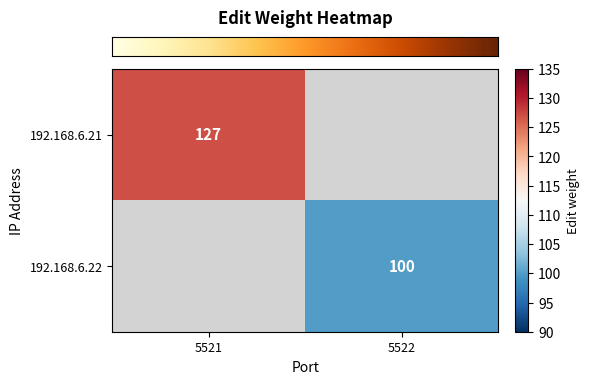

Which category has the highest value across all series?

5521